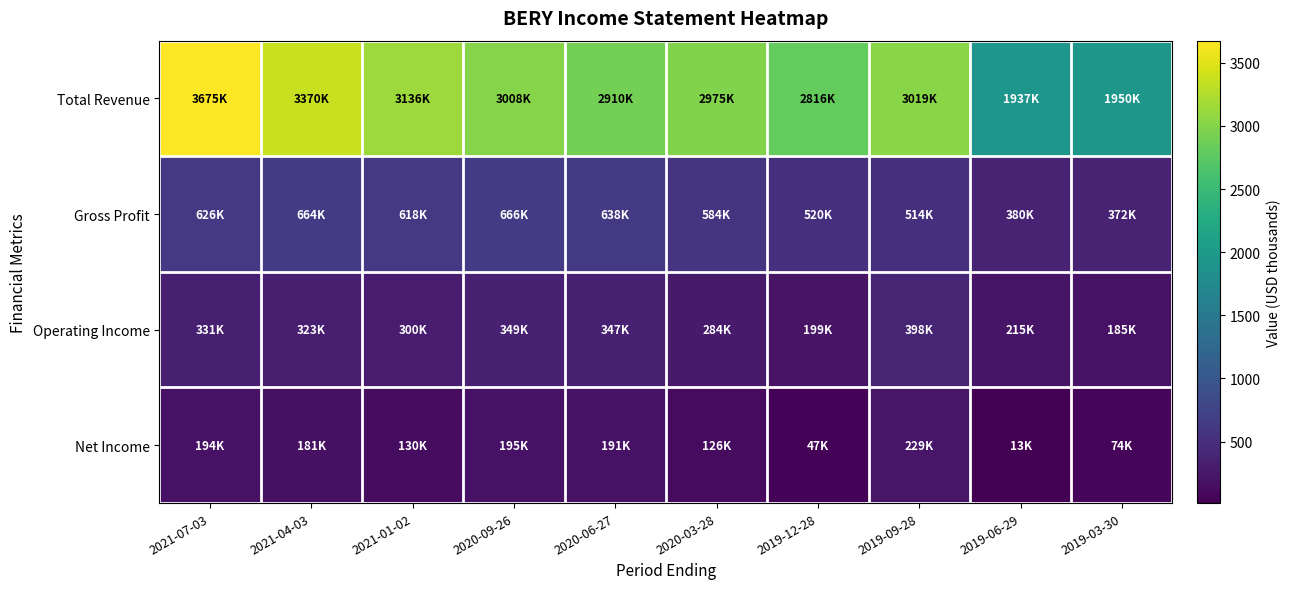

Which has a higher value, 2020-06-27 or 2021-07-03?

2021-07-03